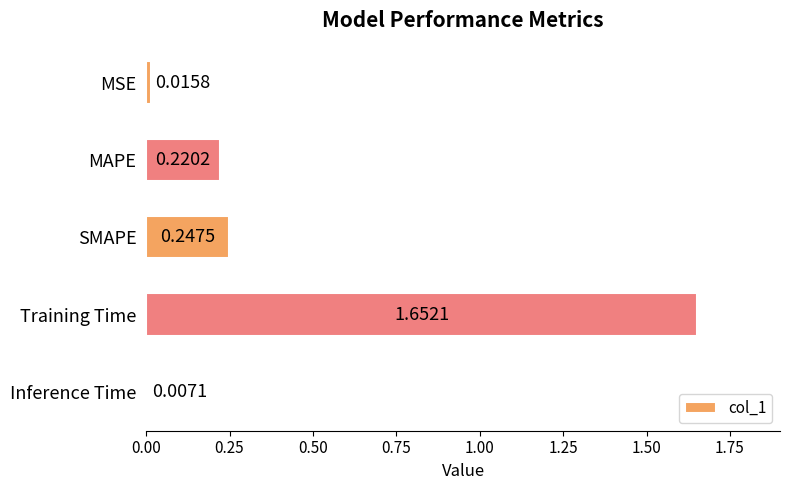

Between Training Time and Inference Time, which is larger?

Training Time